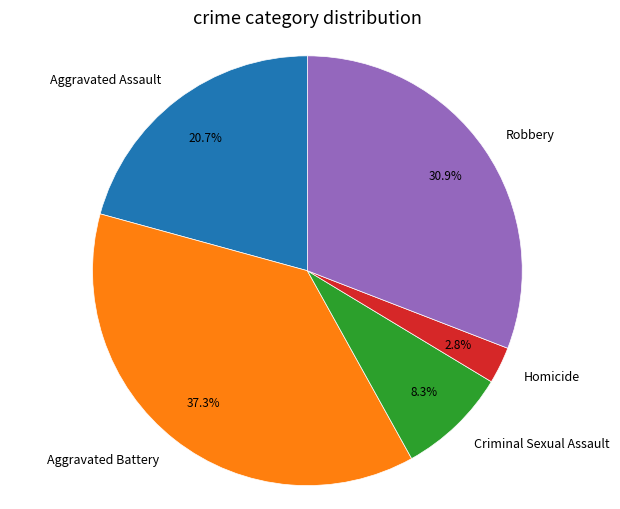

What percentage is NOT represented by Aggravated Assault?

79.3%